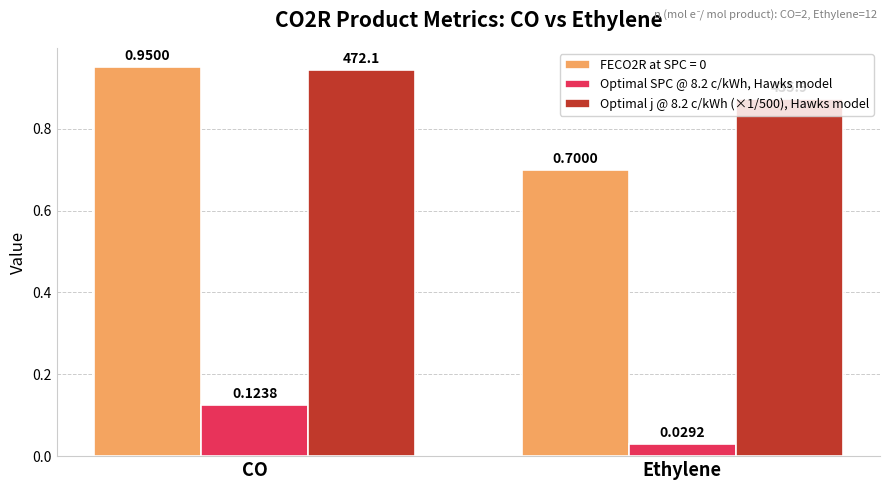

What is the spread (max minus min) of values at CO?

0.8